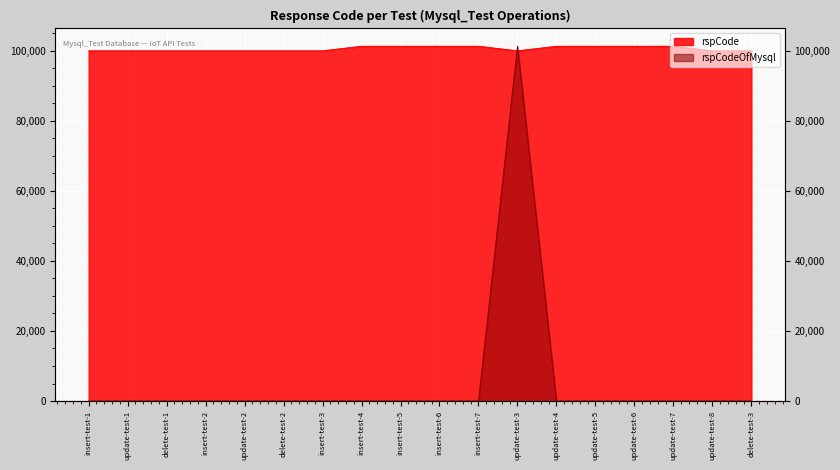

What position from the left is update-test-7?

16